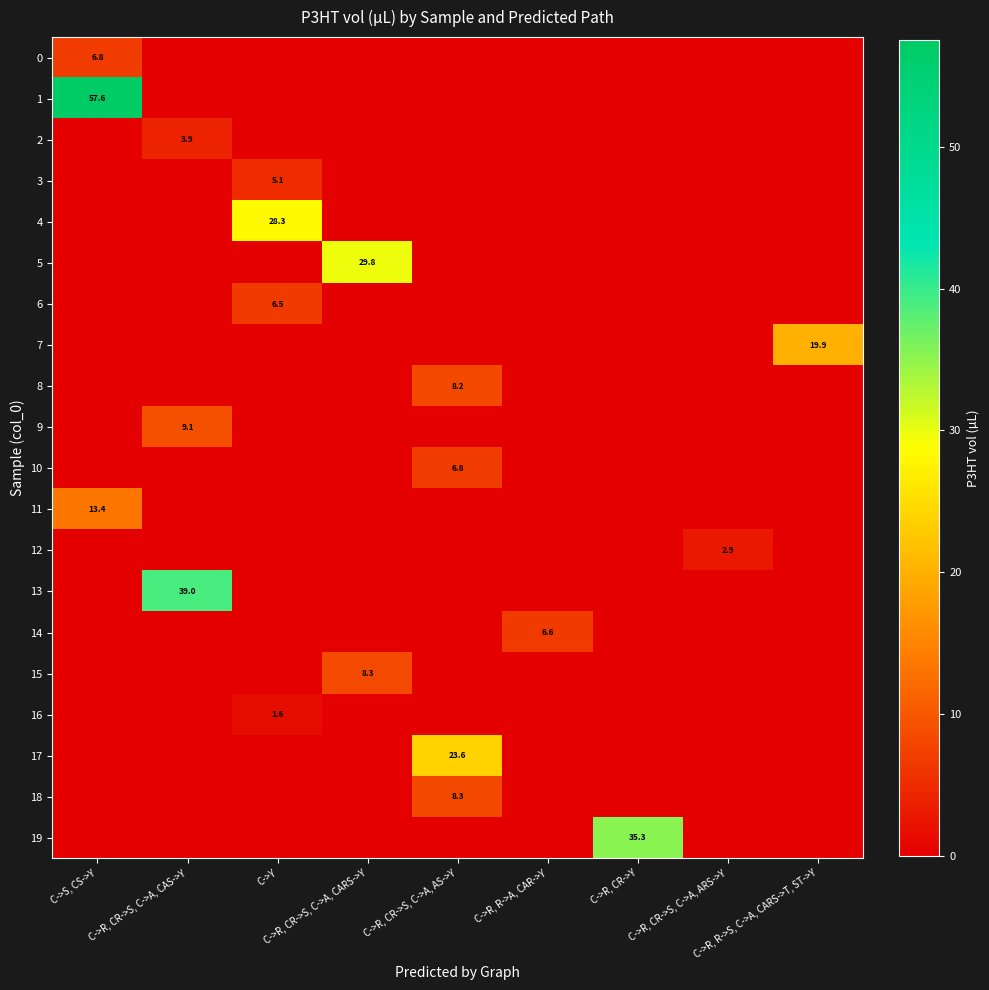

The 16 series shows 0.7 at C->R, CR->S, C->A, CARS->Y. True or false?

False